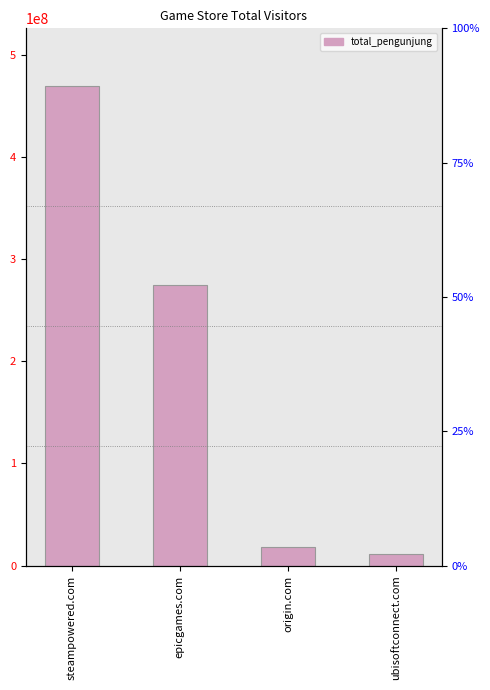

Approximately how many times larger is the value at epicgames.com compared to steampowered.com?

0.6